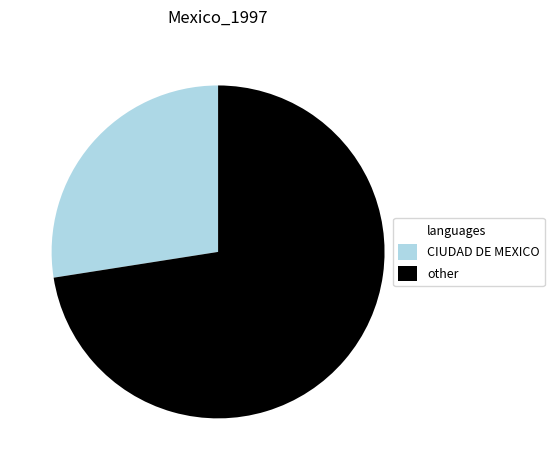

Does any single category account for the majority?

Yes